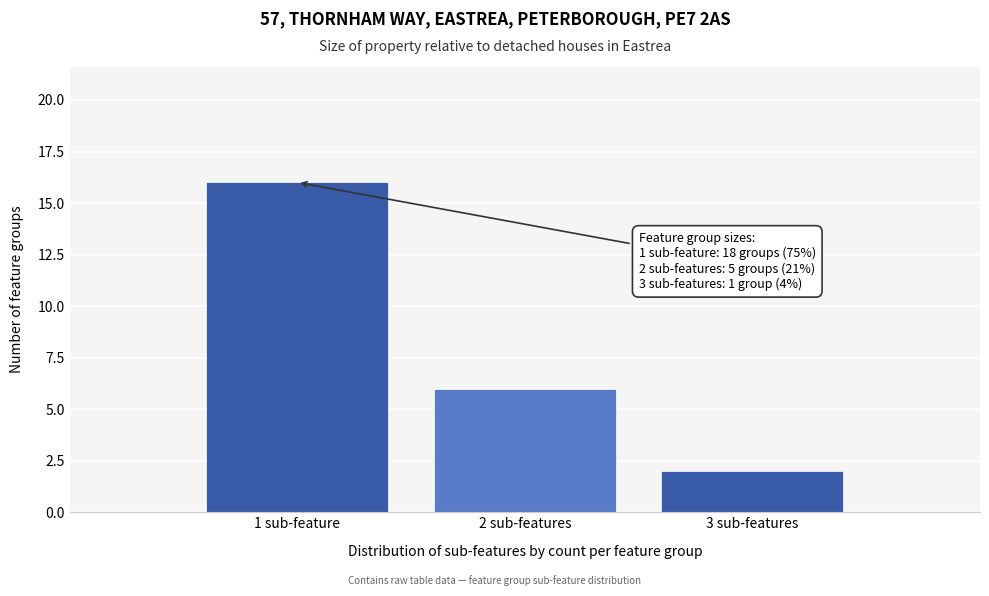

Reading left to right, extract all data points from this chart.

16	6	2